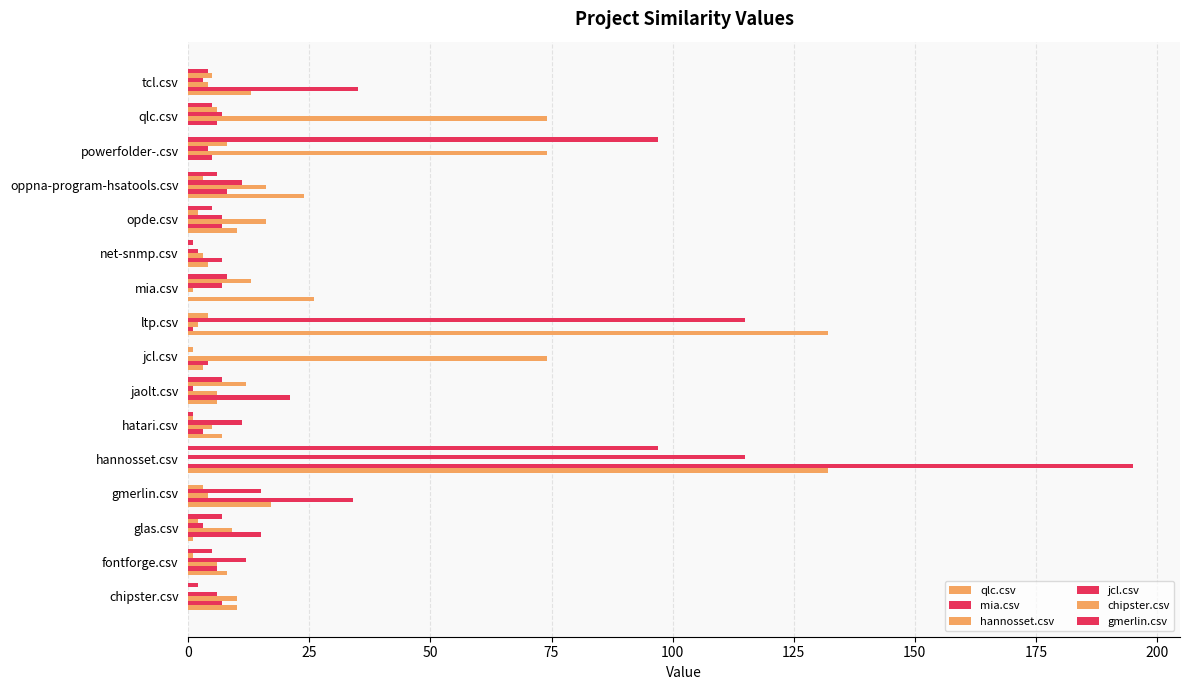

How many bars are there in each group?

6